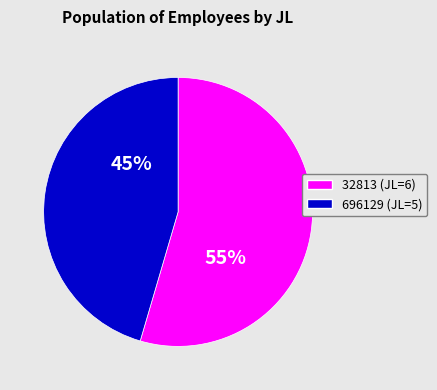

Rank the categories by value from highest to lowest.

32813, 696129